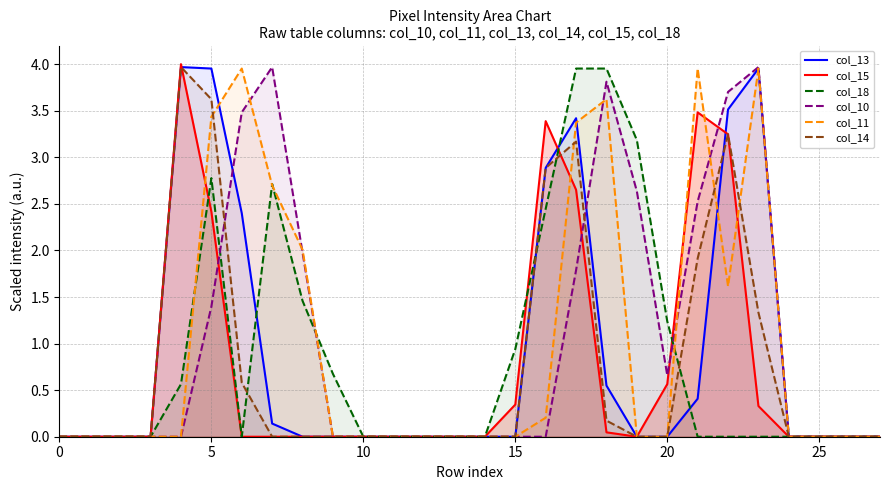

Which series has the largest range (max minus min)?

col_15